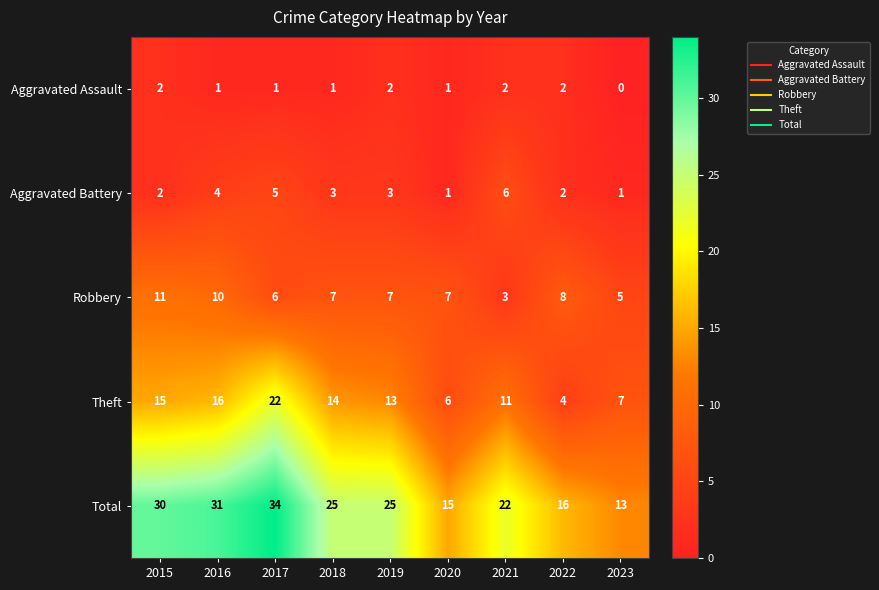

What is the average value of the Robbery series?

7